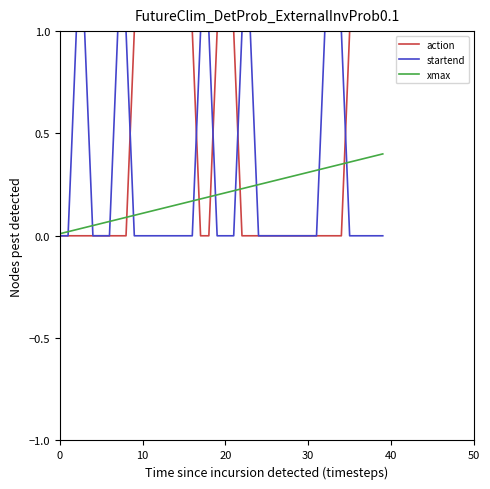

Is this an area chart (filled region under the line)?

No